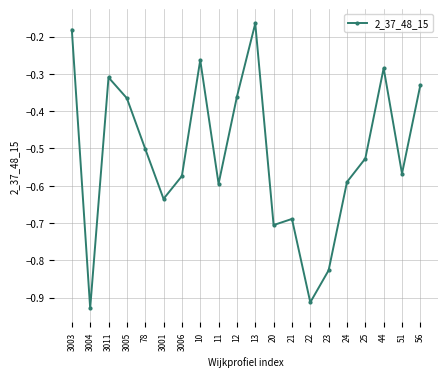

How many categories are shown in the chart?

20